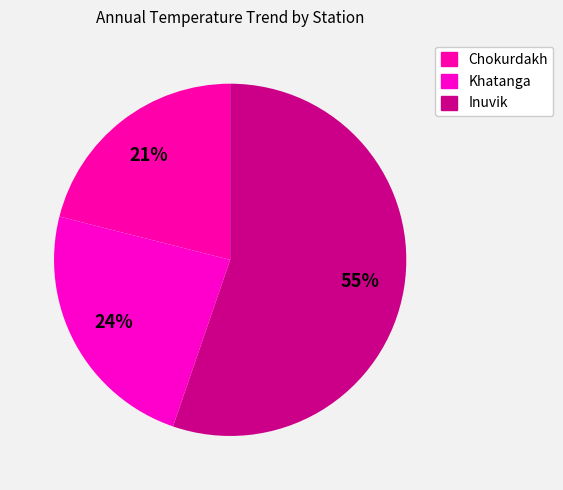

What portion of the pie excludes Inuvik?

44.7%